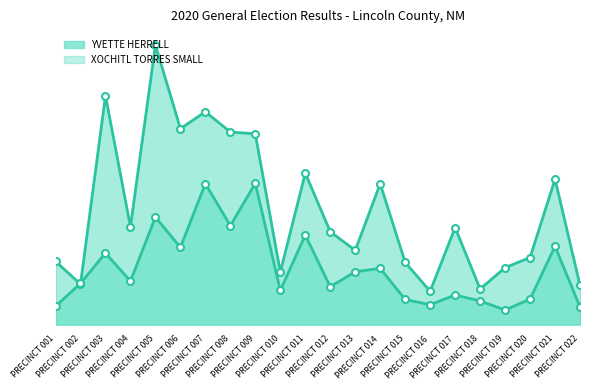

Where do XOCHITL TORRES SMALL and YVETTE HERRELL first cross each other?

PRECINCT 001 and PRECINCT 002